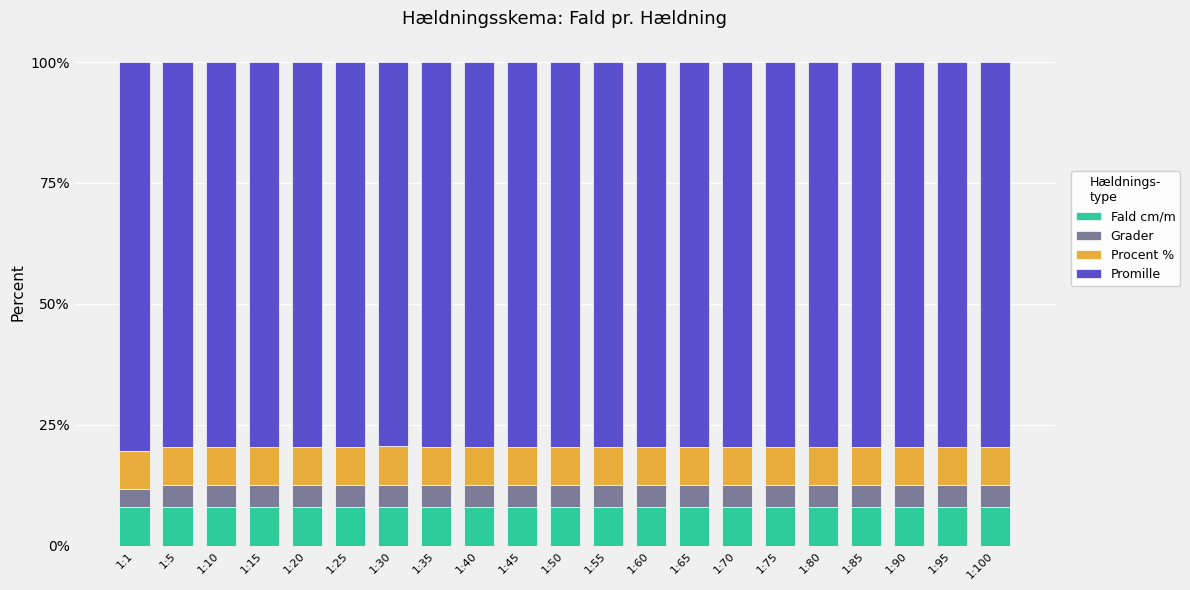

What is the total value across all series at 1:30?

100.0